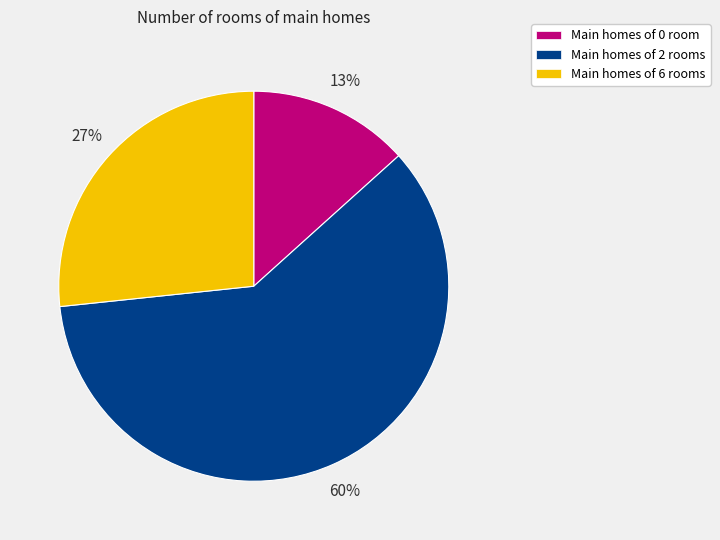

Rank the categories by value from highest to lowest.

Main homes of 2 rooms, Main homes of 6 rooms, Main homes of 0 room